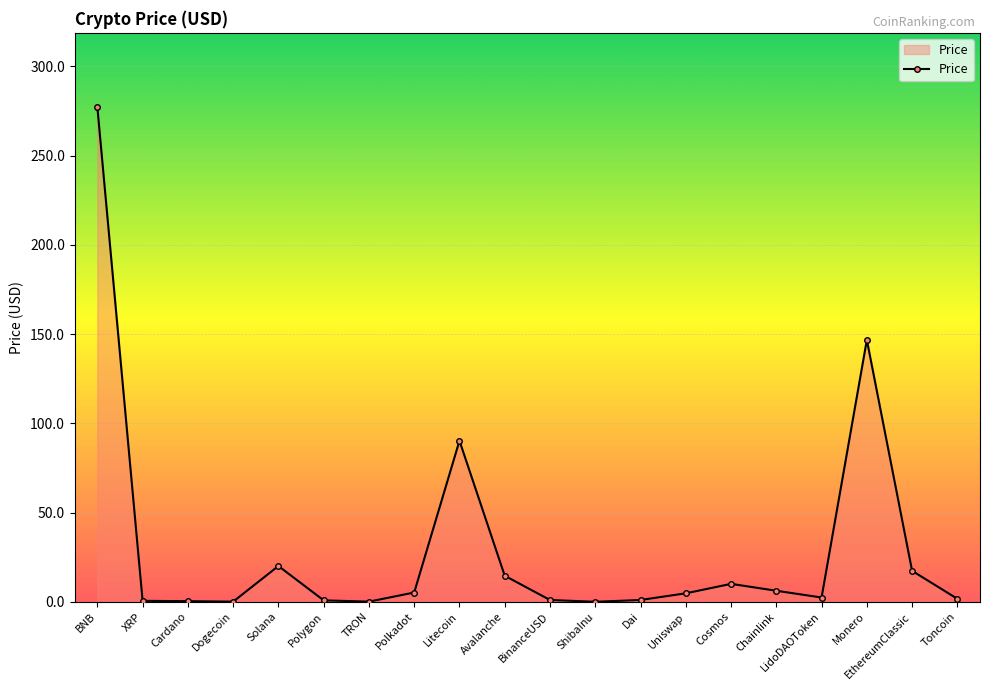

True or false: there are more than 0 points higher than both neighbors.

True